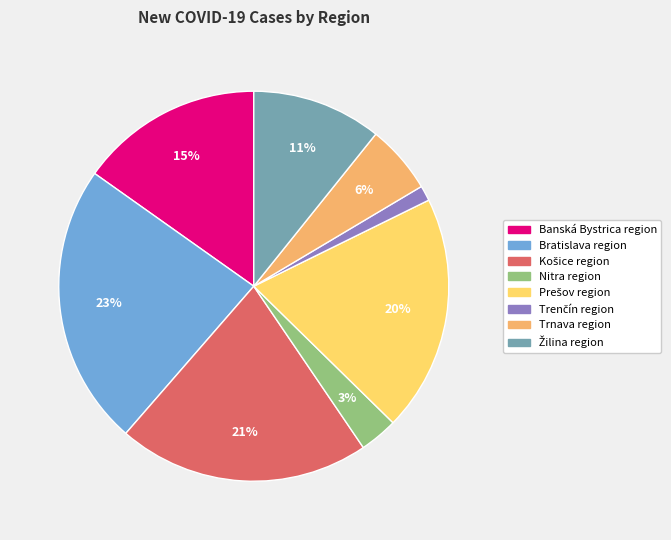

Is it true that Trnava region is 1% of the pie?

False